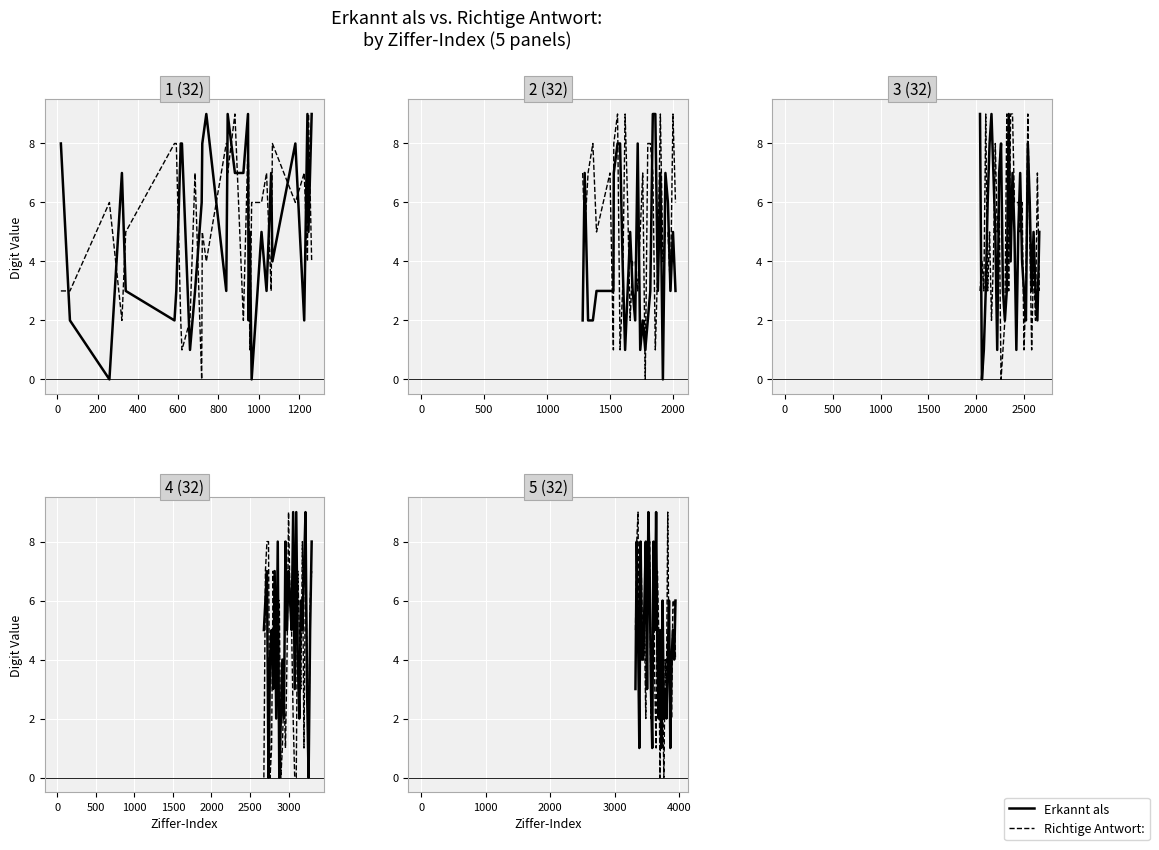

Is it true that Richtige Antwort: equals 1 at 28?

False